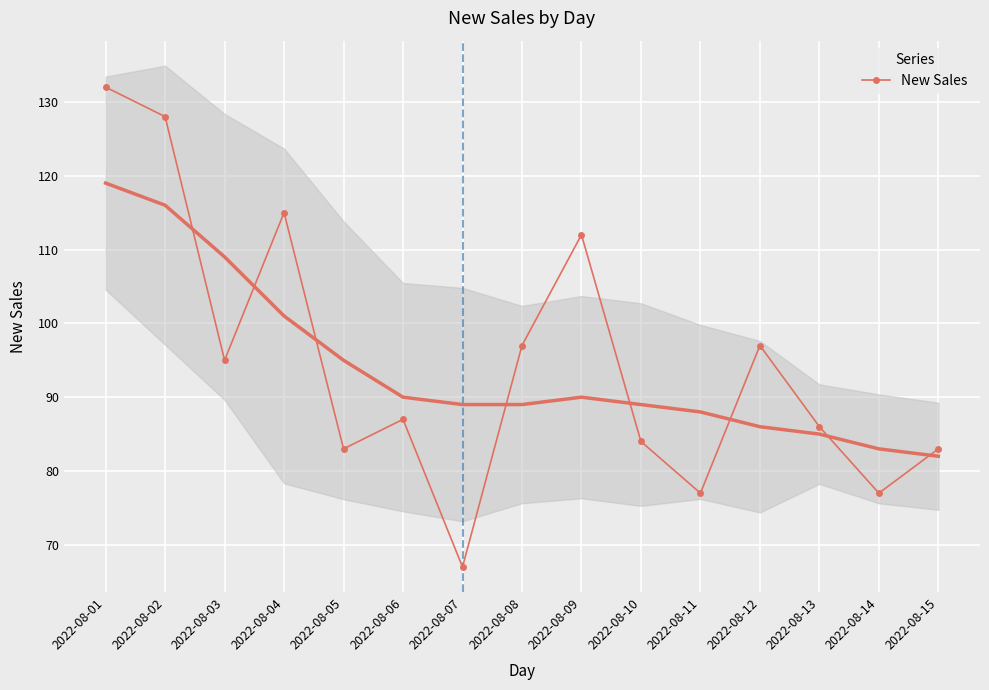

At which label is the value closest to 99?

2022-08-08